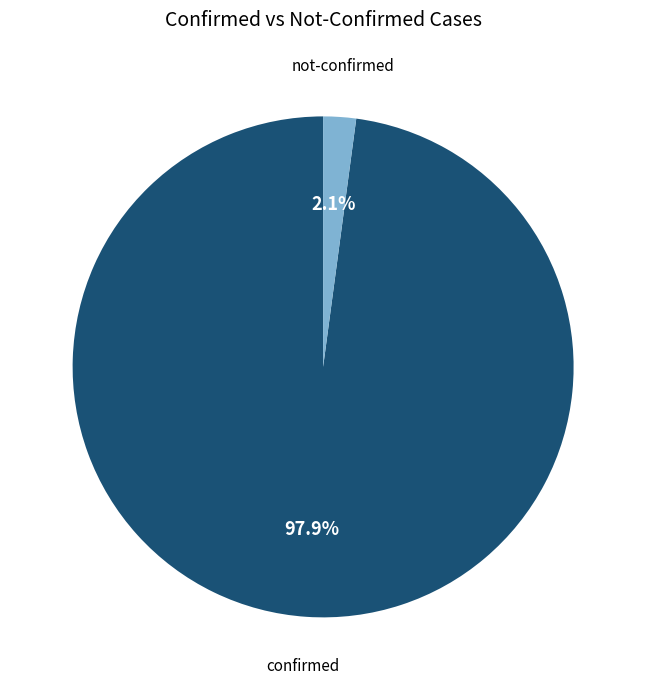

Does confirmed account for over 50% of the chart?

Yes